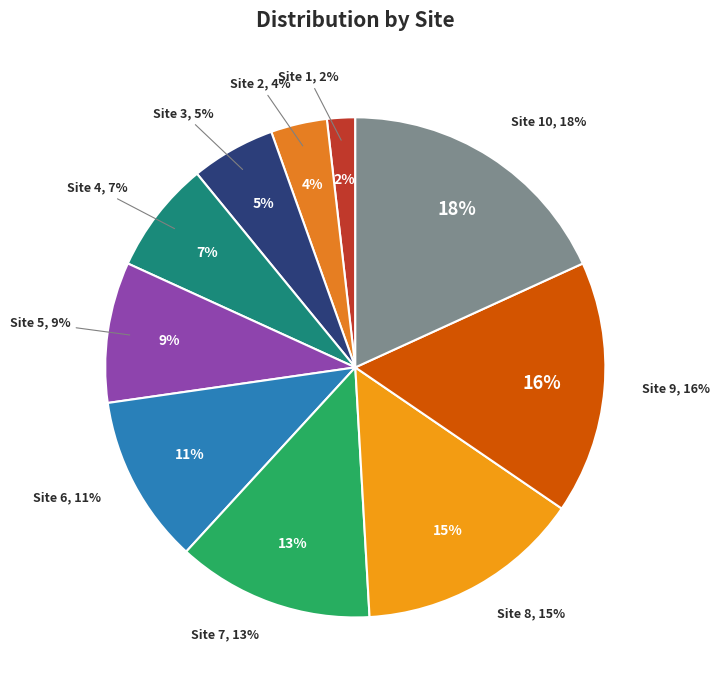

Approximately how many times larger is the value at Site 8 compared to Site 9?

0.9